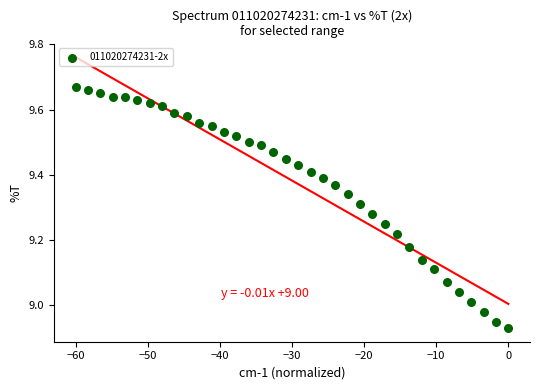

What is the range of Y values (max minus min)?

0.7